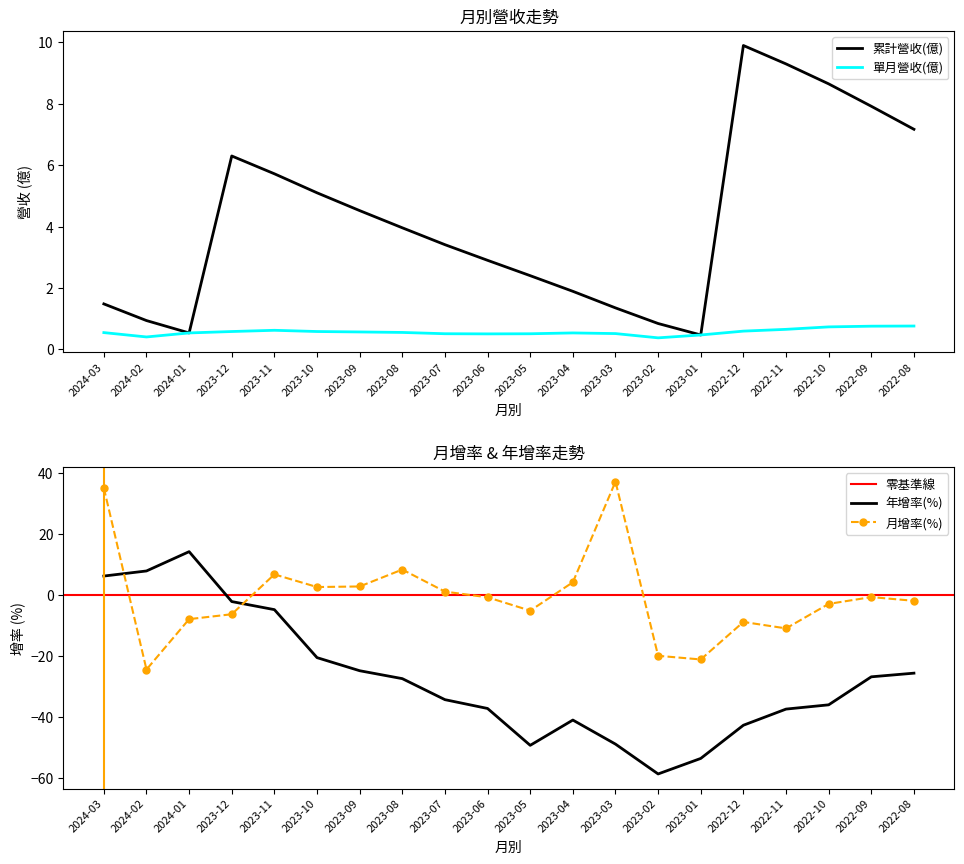

Which has a higher value, 2023-05 or 2023-10?

2023-10